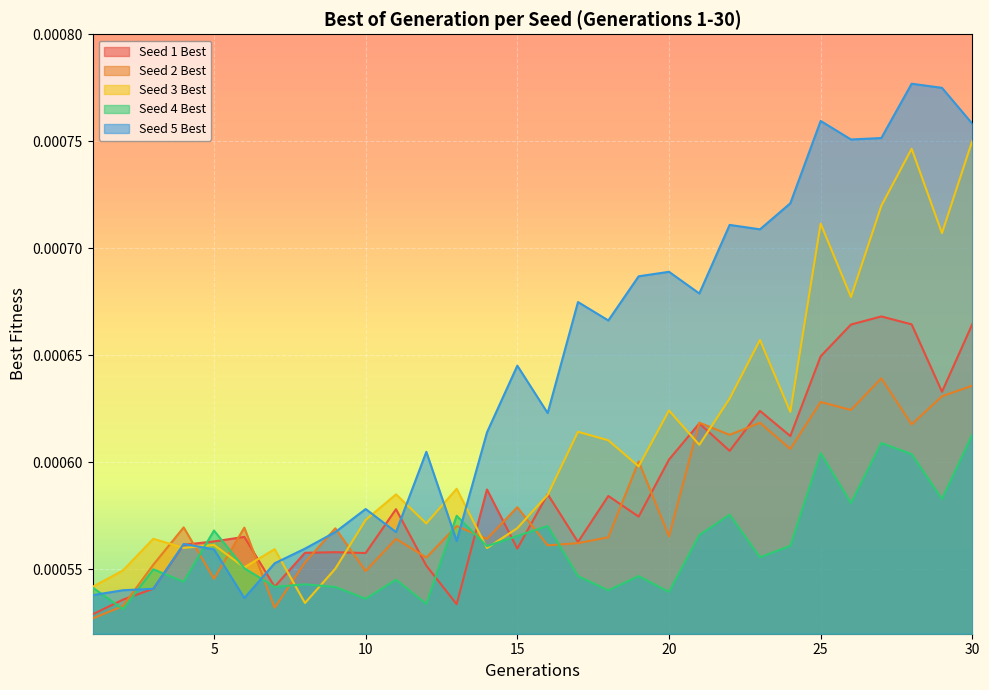

Where do Seed 3 Best and Seed 1 Best first cross each other?

3 and 4